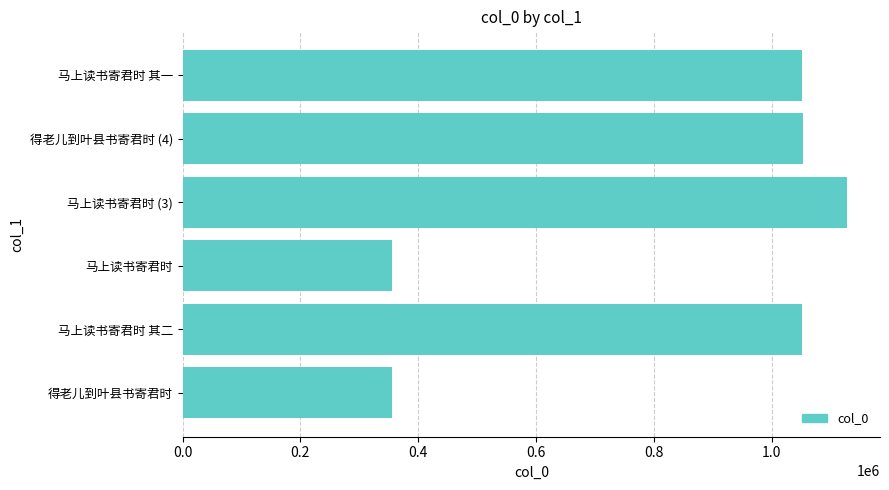

What is the difference between the maximum and minimum values?

772389